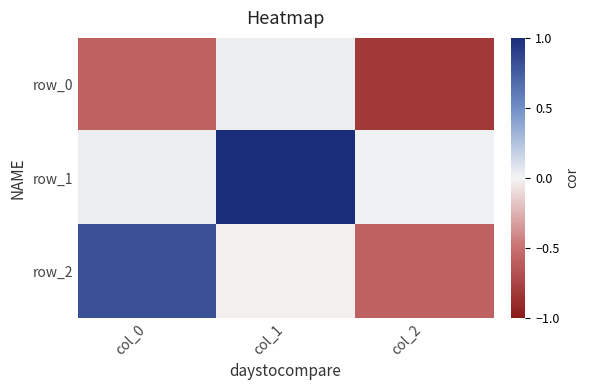

What is the average value of the row_0 series?

-0.5